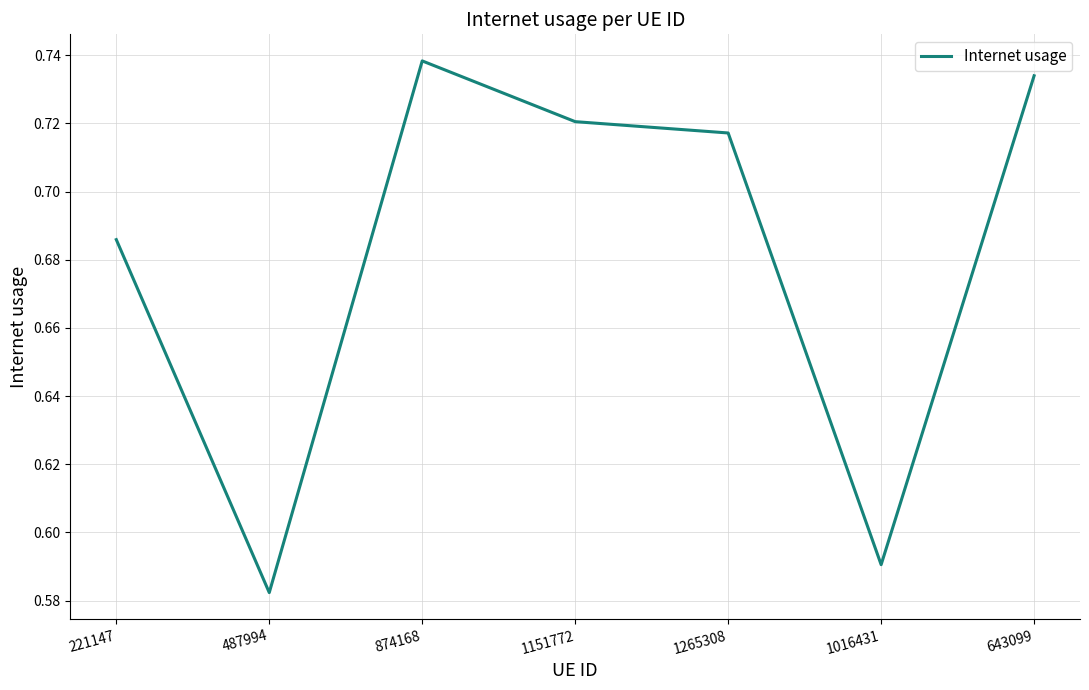

Rank the categories by value from highest to lowest.

874168, 643099, 1151772, 1265308, 221147, 1016431, 487994